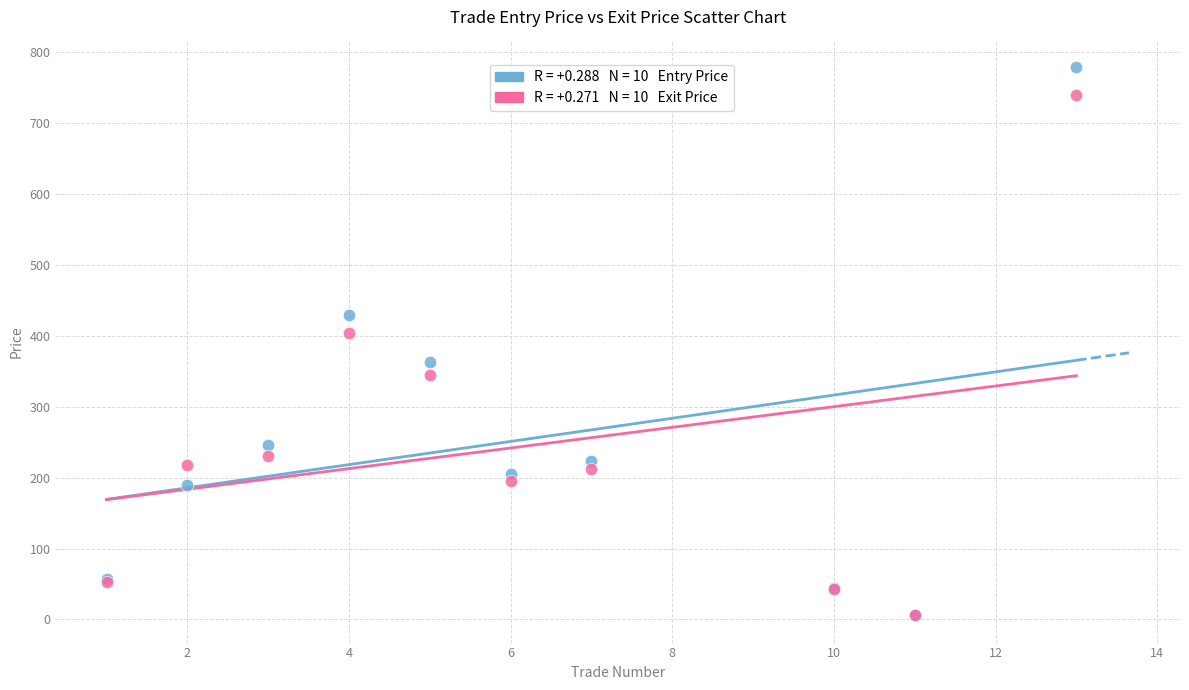

Across all series, what Y value is closest to 392?

403.3